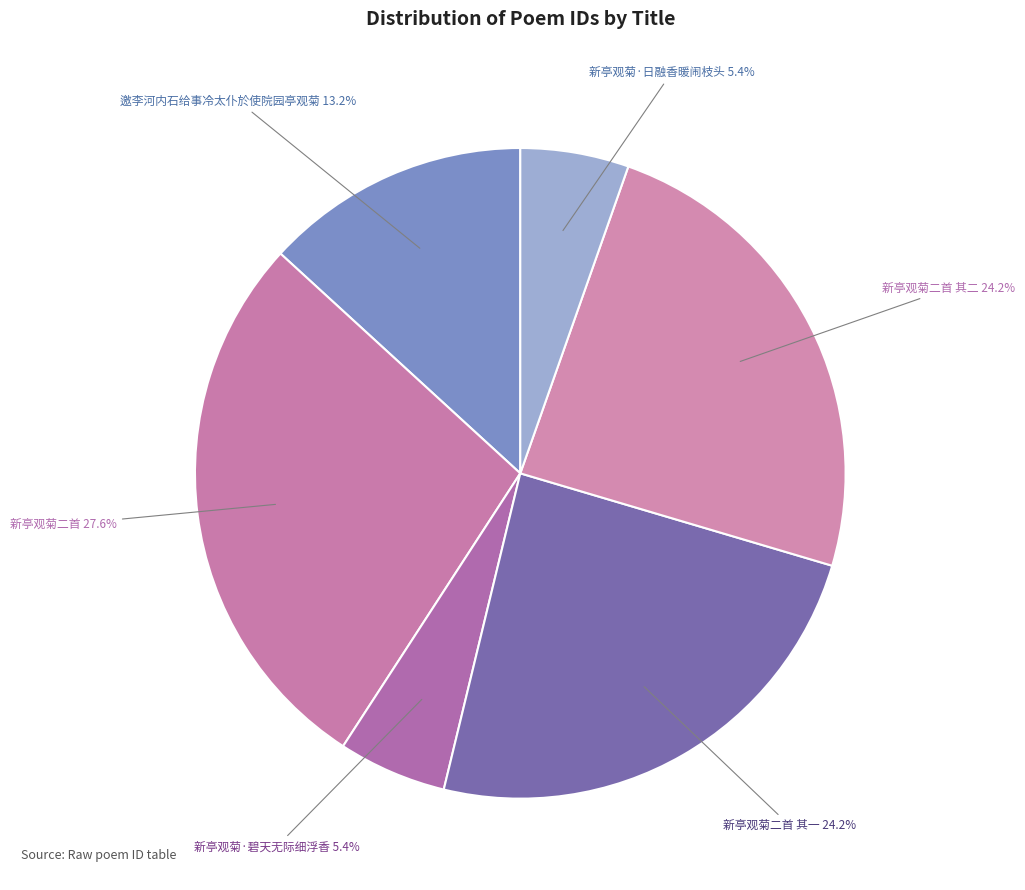

How much of the chart is everything except 邀李河内石给事冷太仆於使院园亭观菊?

86.8%